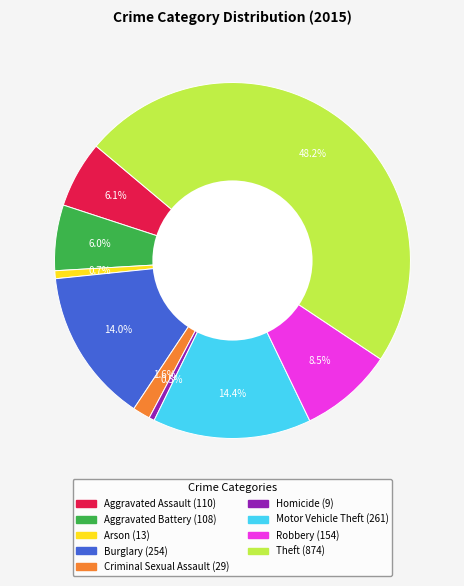

How many segments does this pie chart have?

9